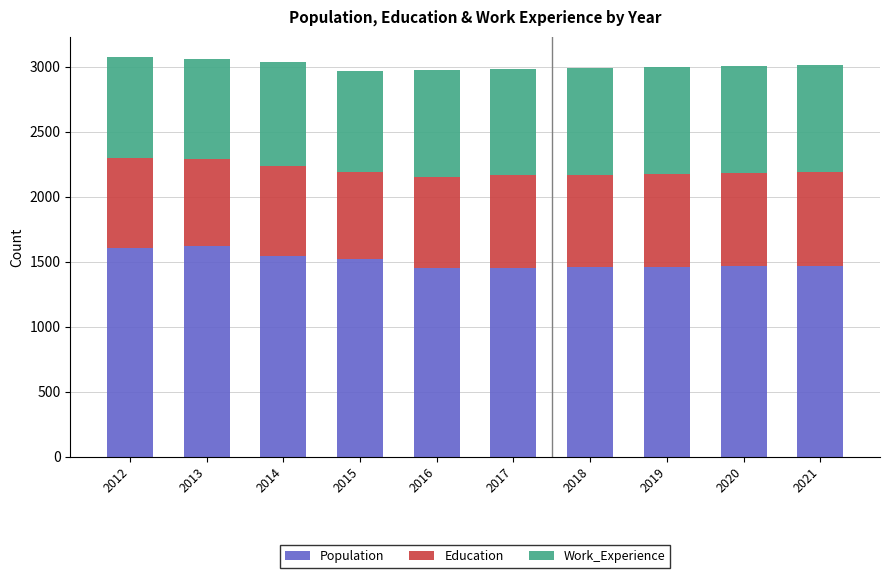

What is the highest value of the Population series?

1618